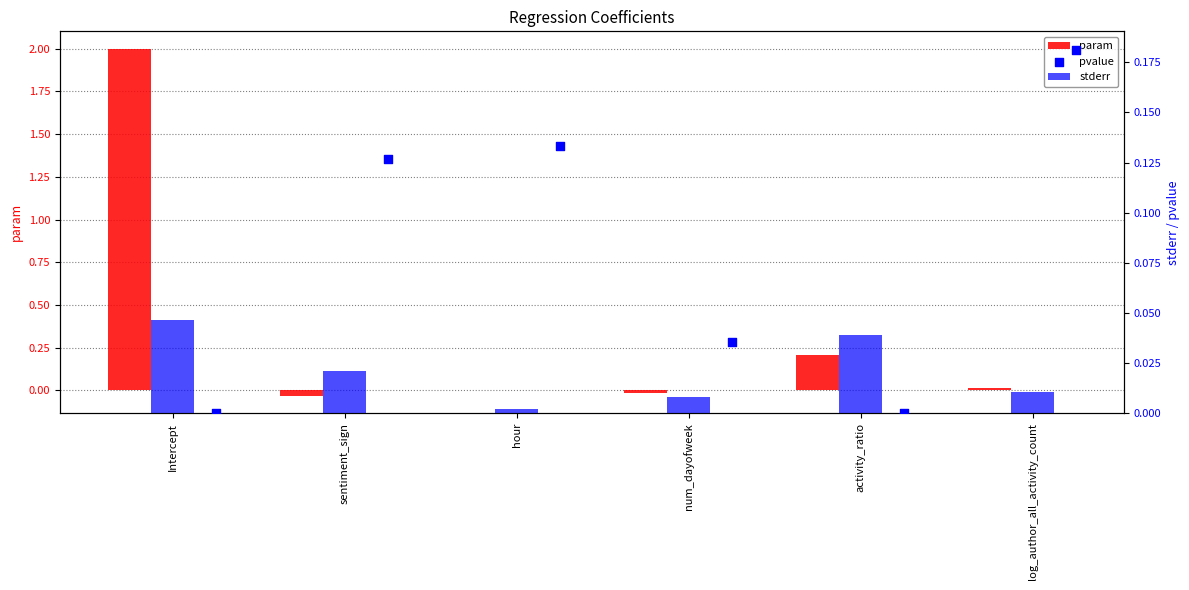

Is the value of stderr at log_author_all_activity_count greater than the value of pvalue at Intercept?

Yes